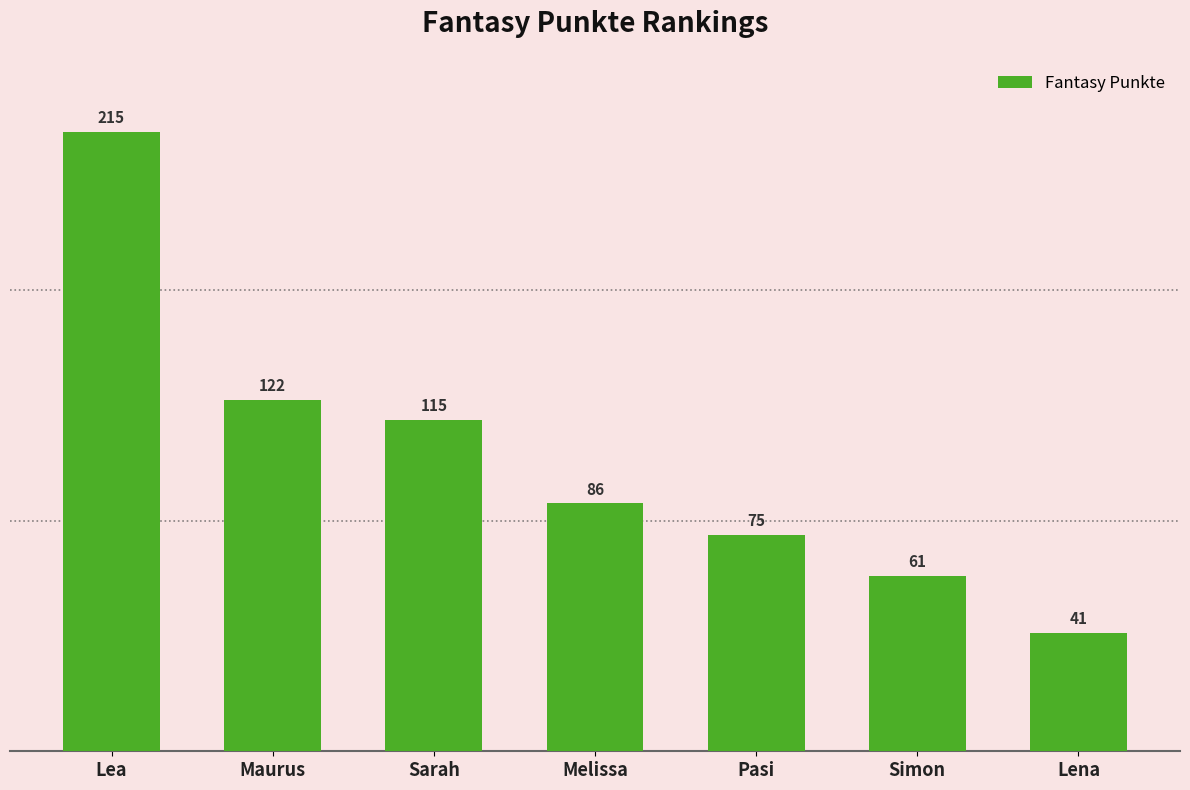

Which category has the lowest value across all series?

Lena